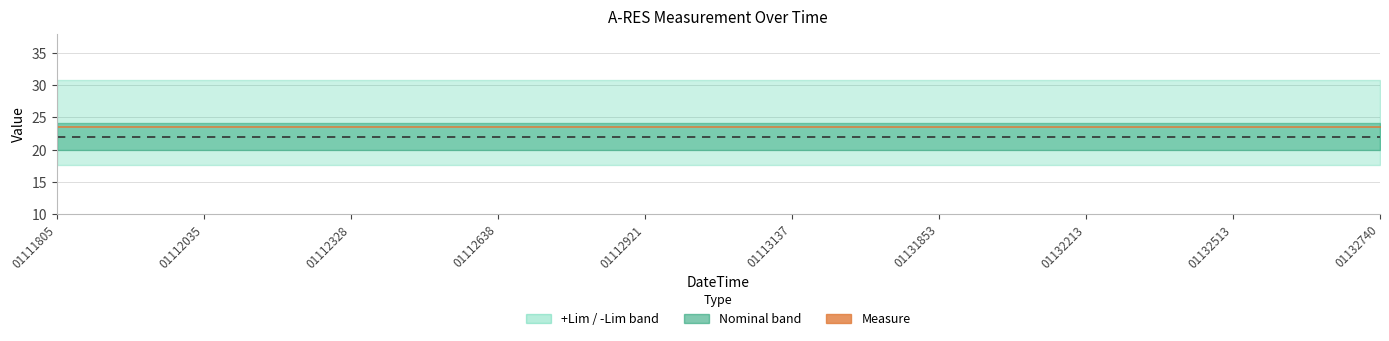

Does the chart display data point markers on the line(s)?

No